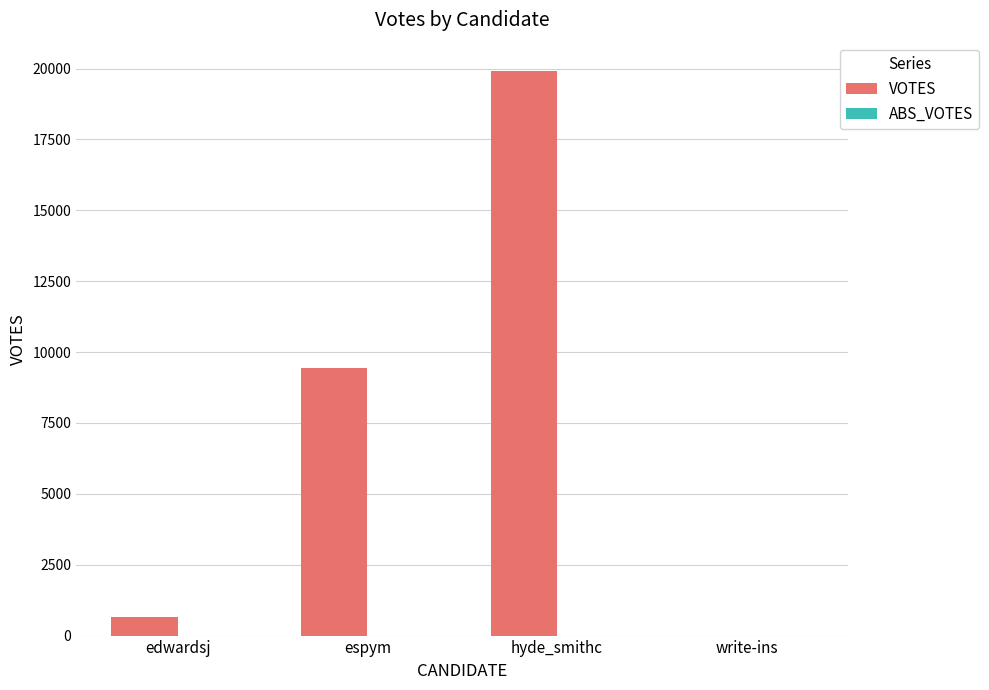

At which label is the value closest to 9958?

espym